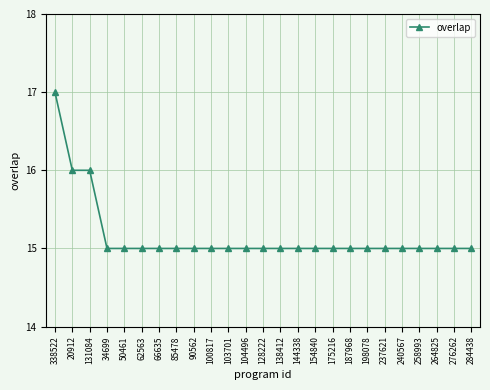

What is the average value?

15